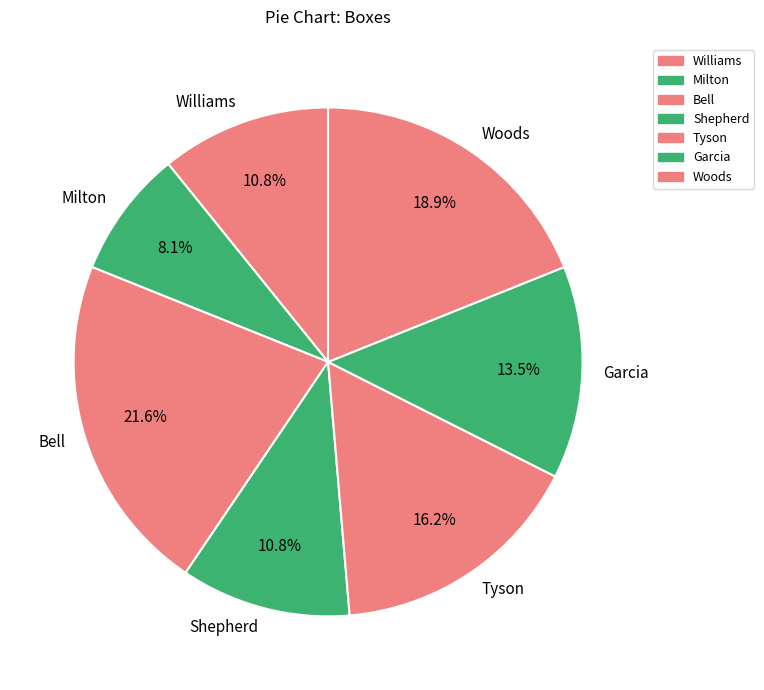

True or false: Milton accounts for 8% of the total.

True